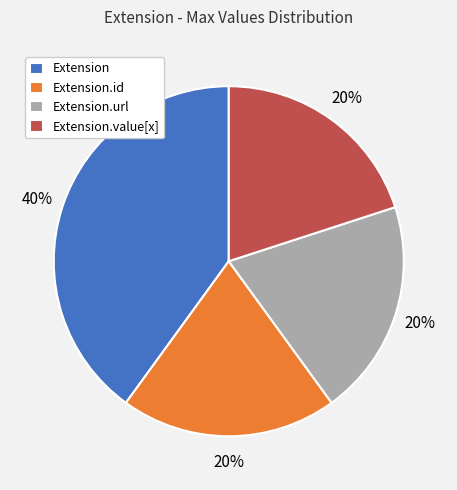

The Extension.url slice represents 7% of the pie. True or false?

False